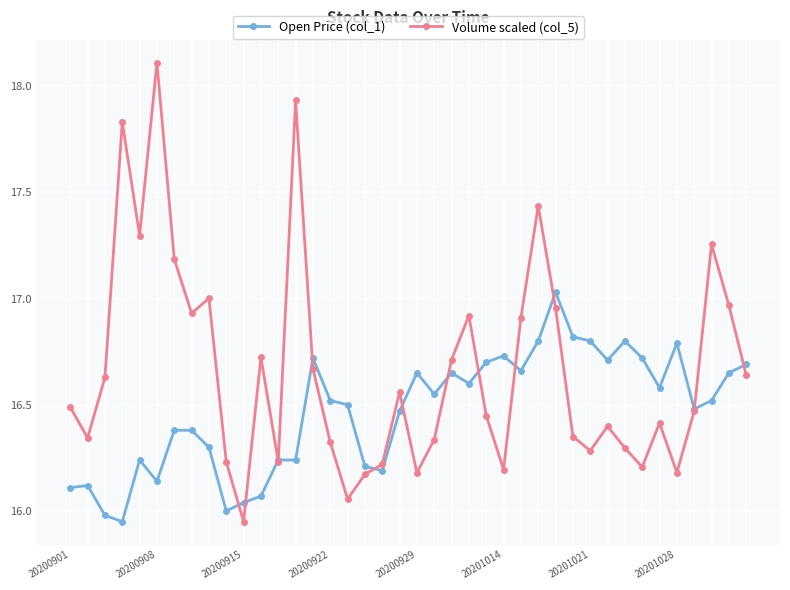

Which series has the widest spread of values?

Volume scaled (col_5)